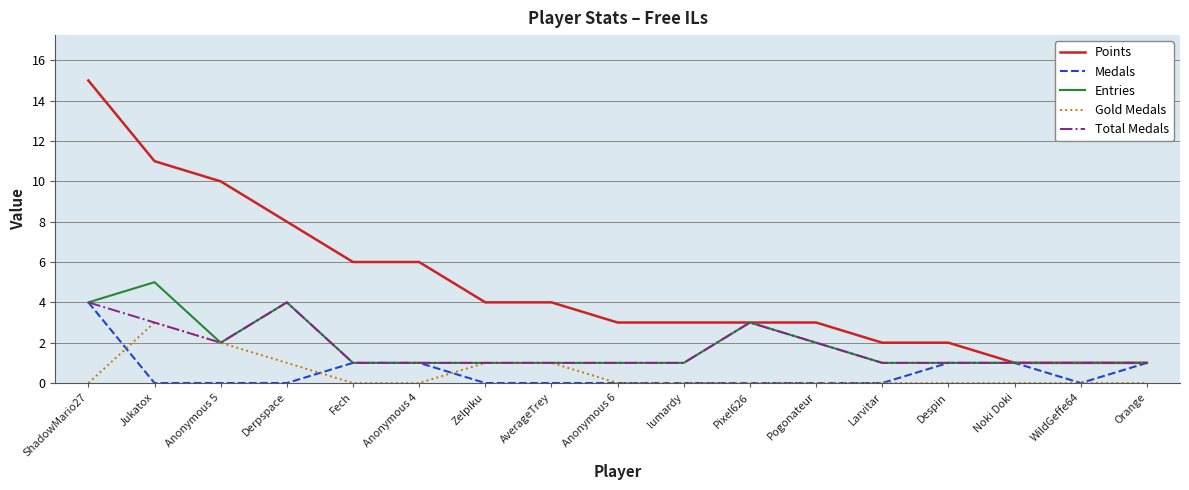

Which series changed the most between Zelpiku and WildGeffe64?

Points